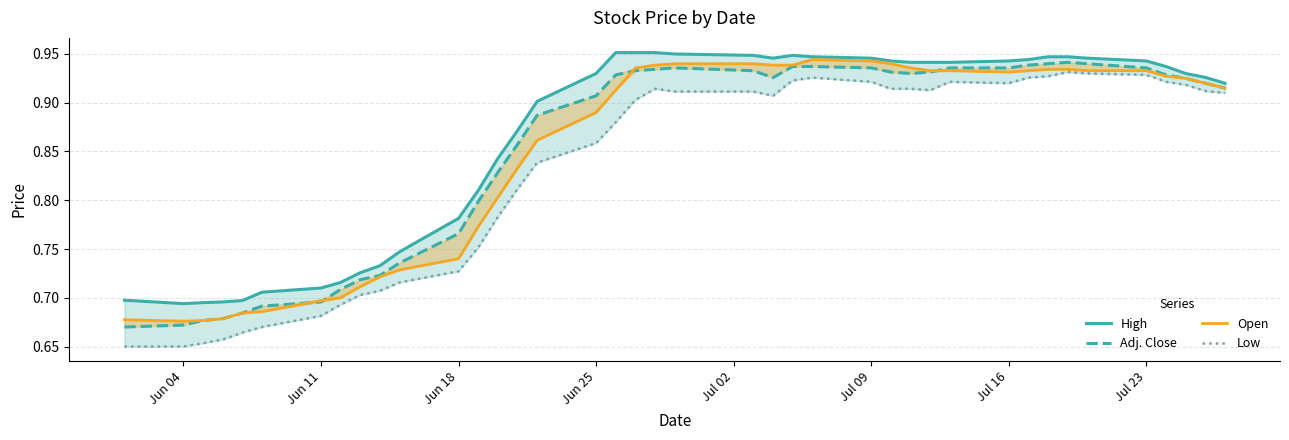

Is this an area chart (filled region under the line)?

No